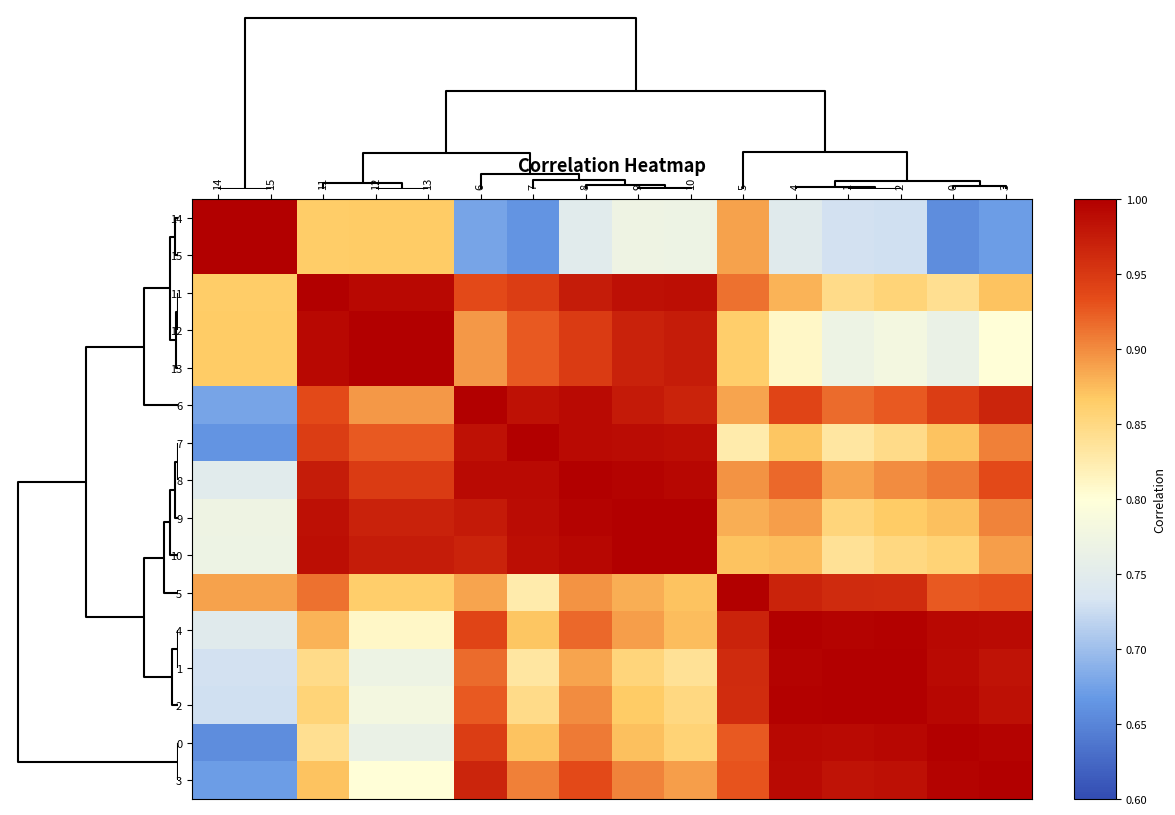

What is the greatest value displayed?

1.0